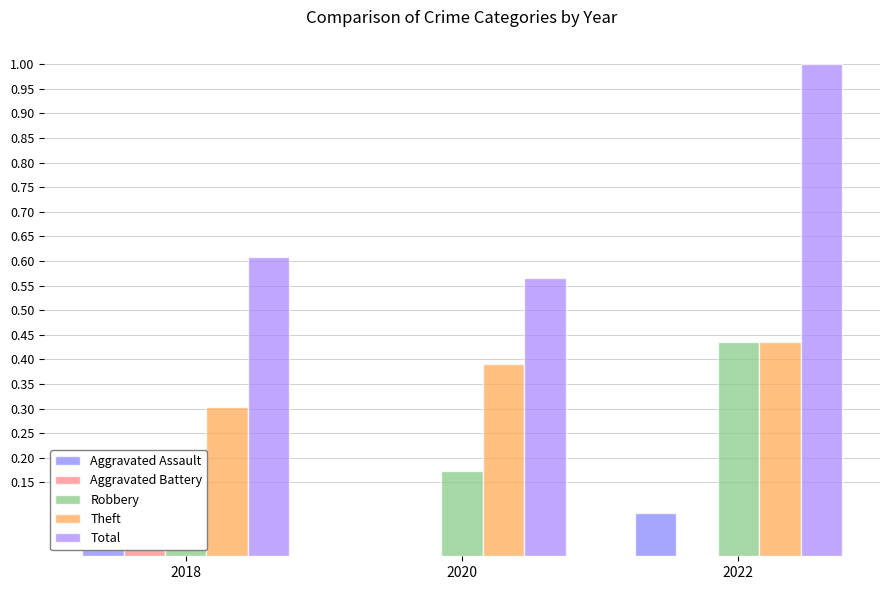

Is it true that Total equals 1.3 at 2022?

False